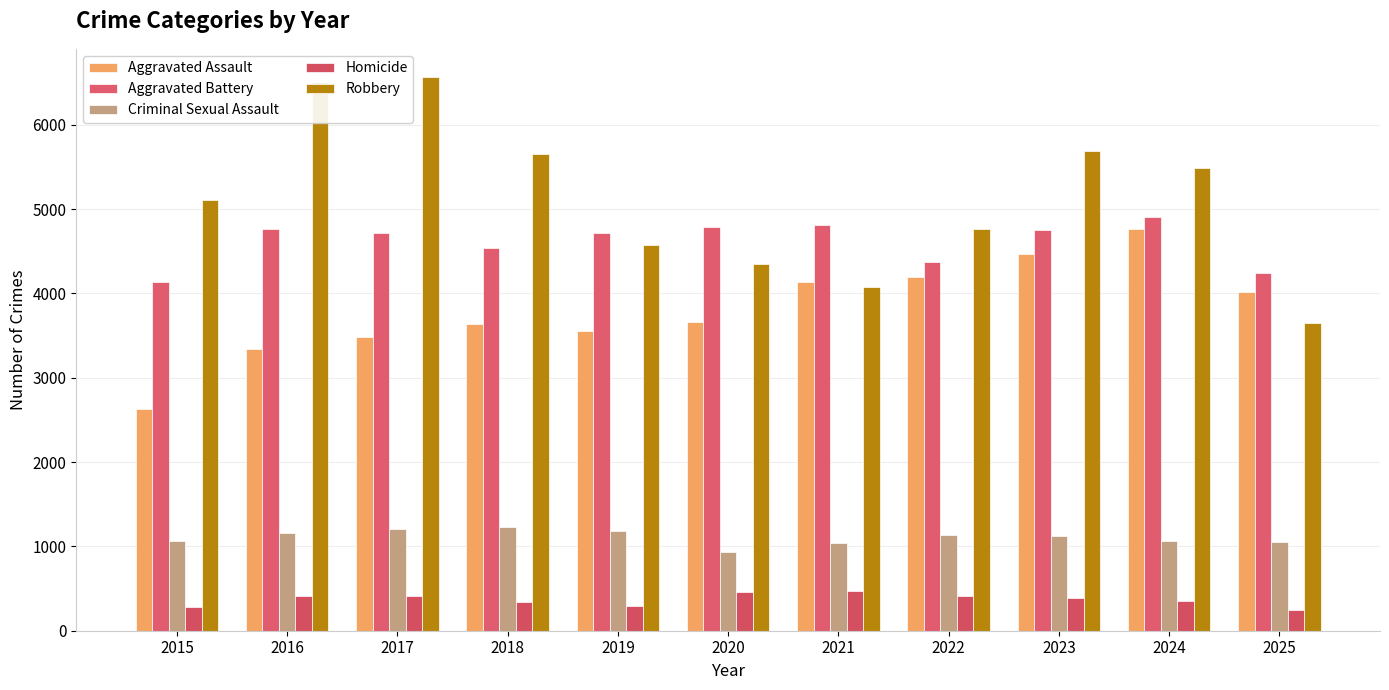

What is the value of the Criminal Sexual Assault bar at the 11th from the left?

1048